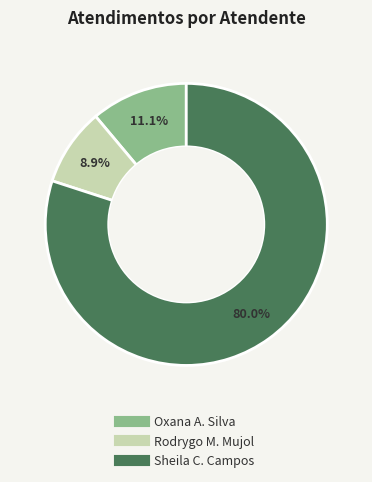

To the nearest percent, what is the difference between the largest and smallest slice percentages?

71%